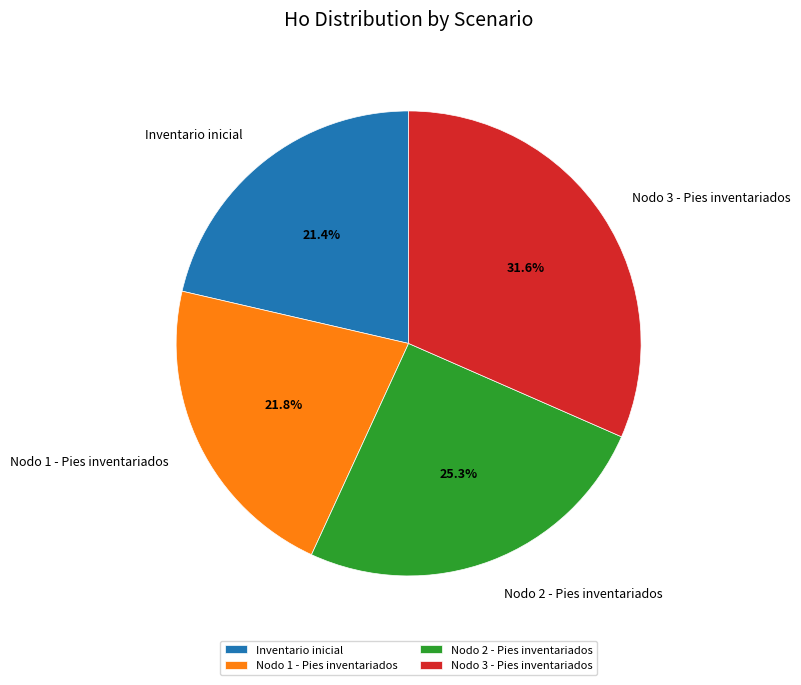

Does Nodo 1 - Pies inventariados account for over 50% of the chart?

No